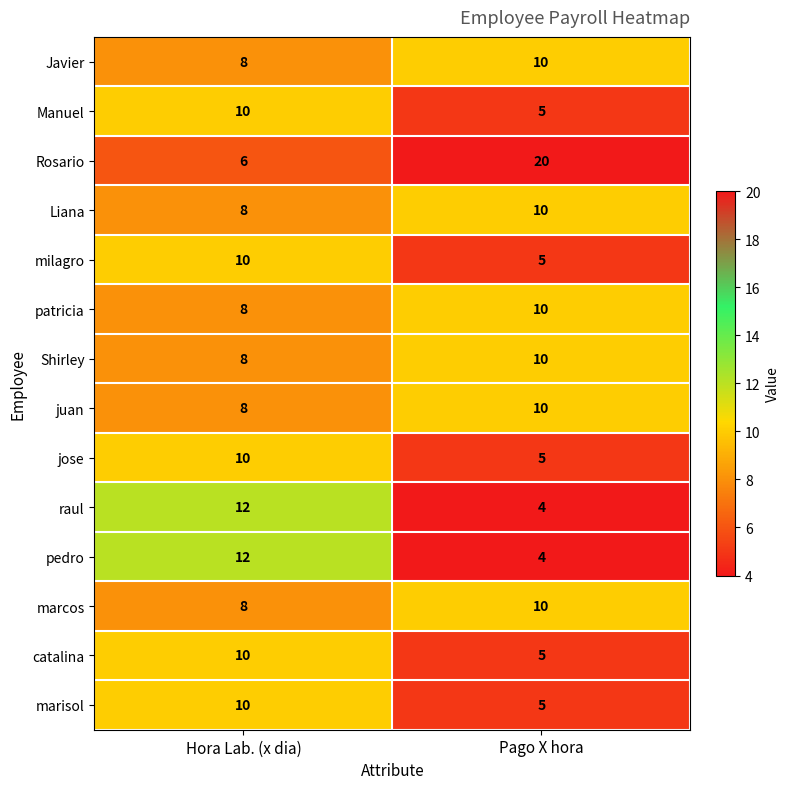

What is the sum of the marisol values at Pago X hora and Hora Lab. (x dia)?

15